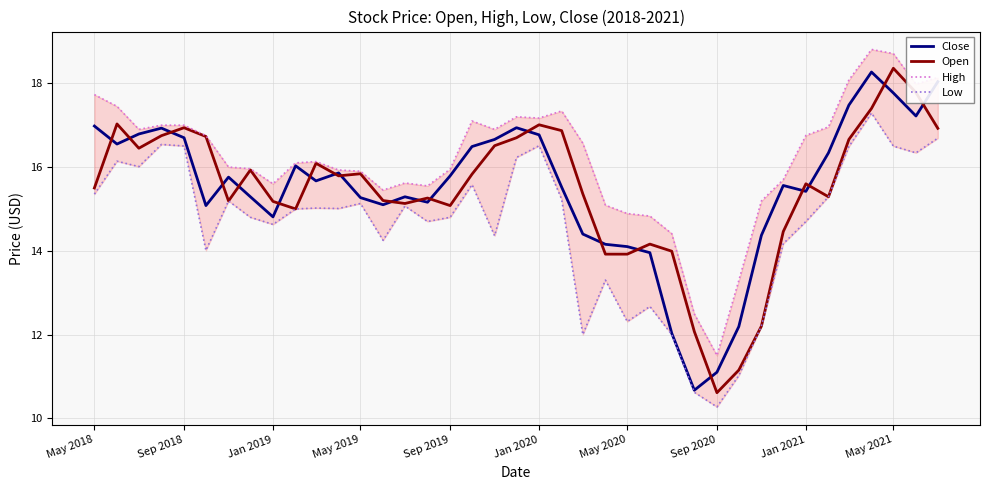

True or false: Close has a value of 20.7 at May 2020.

False